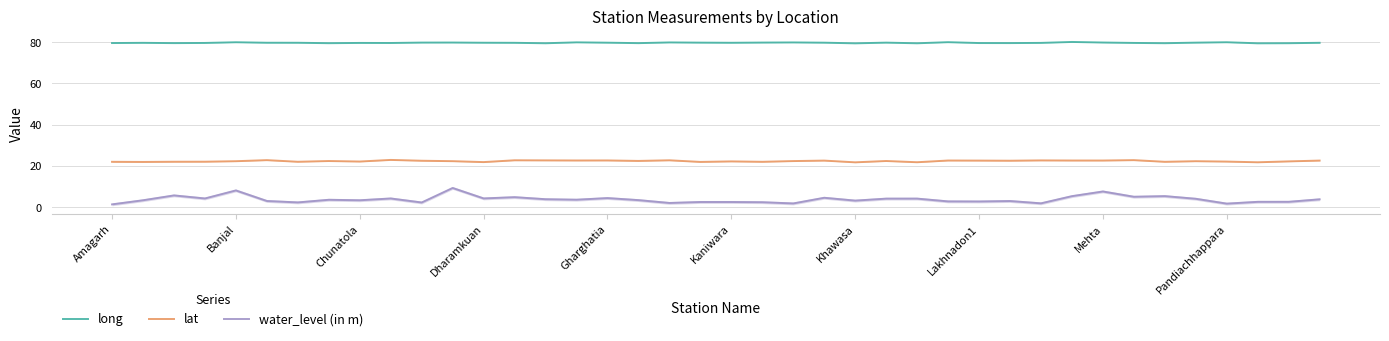

What is the sum of all water_level (in m) values?

151.4